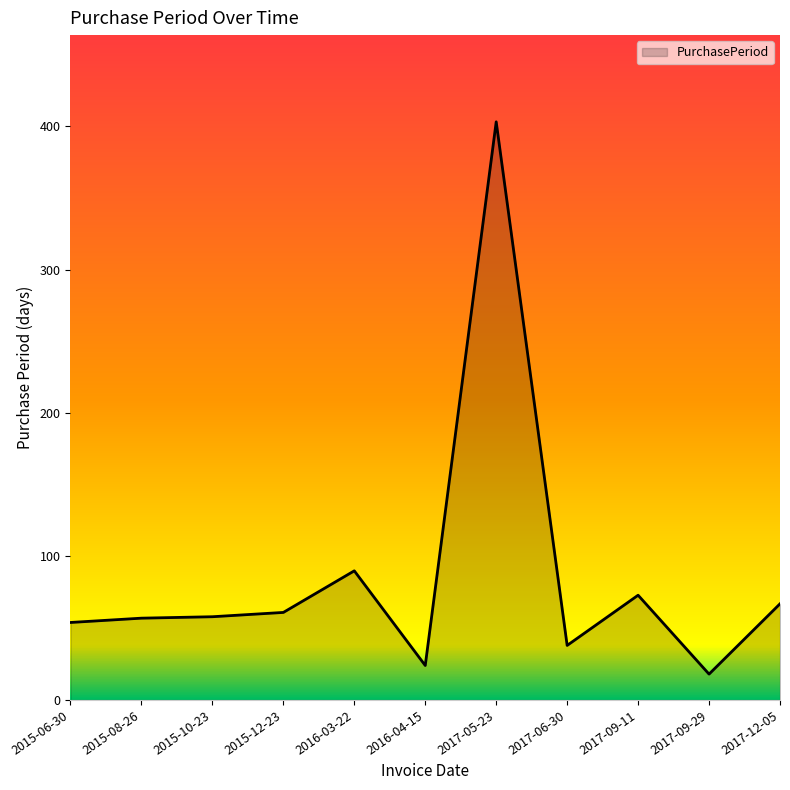

Where is the data nearest to the value 210?

2016-03-22